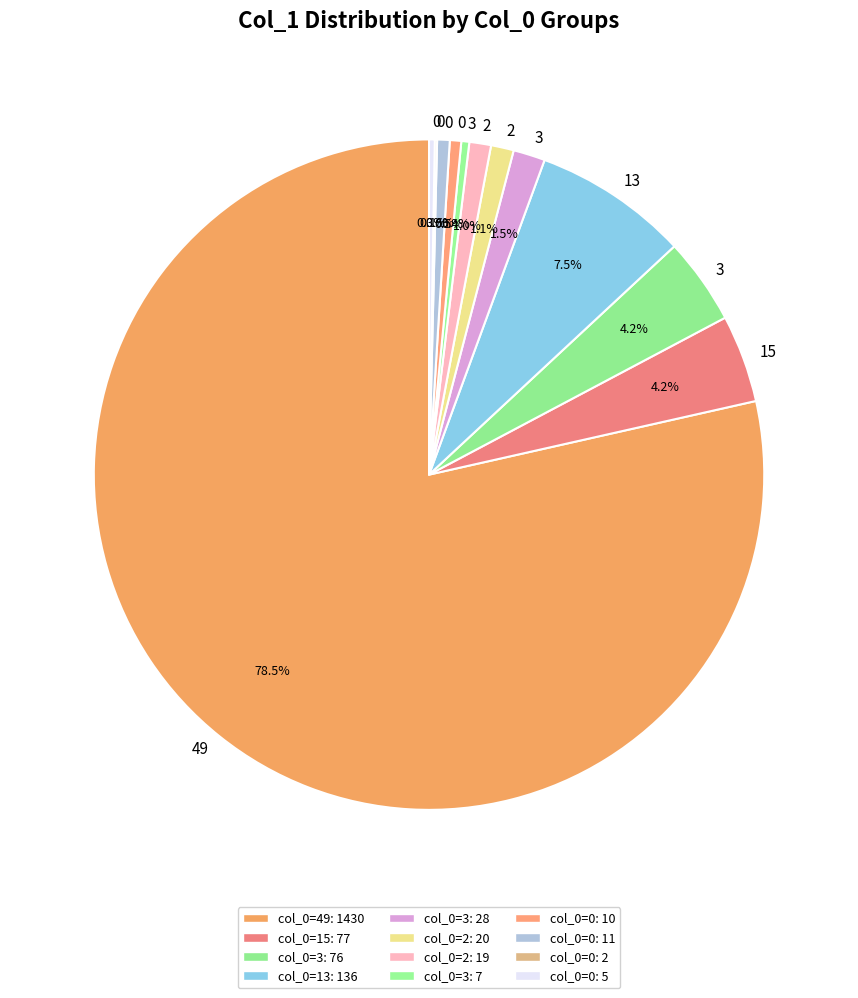

Which slice is the largest?

49